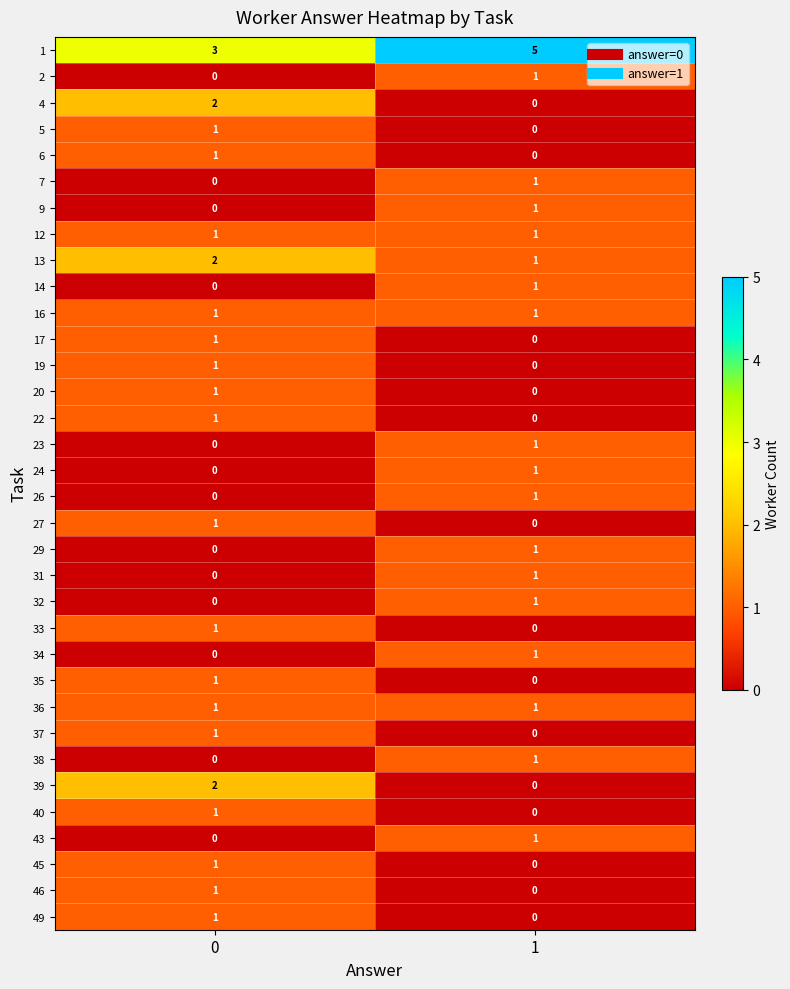

Is it true that 31 equals 0 at 0?

True